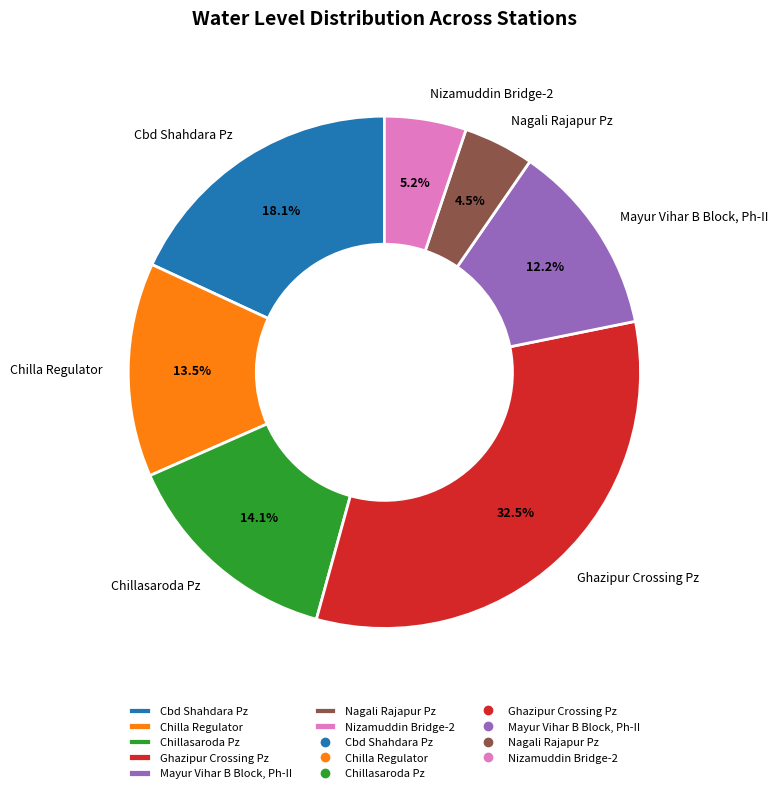

To the nearest percent, what portion does Chillasaroda Pz represent?

14%